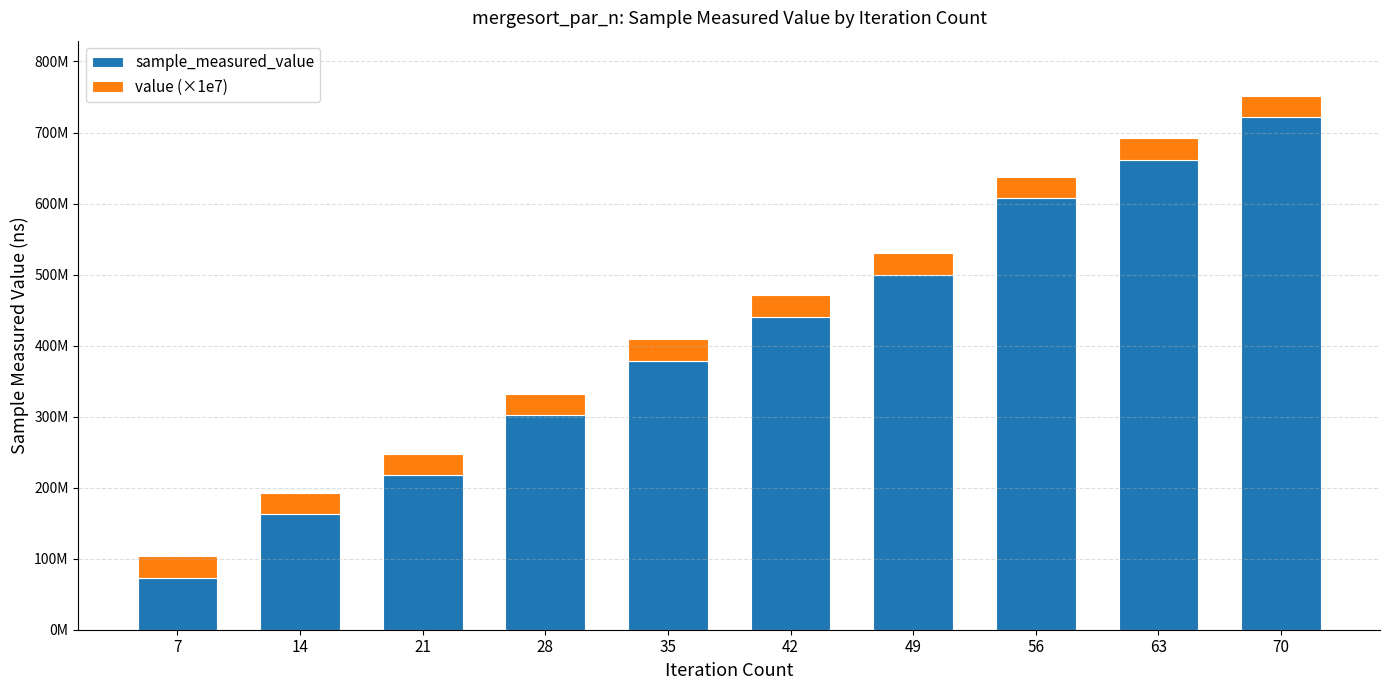

At which category is the sum across all series the highest?

70